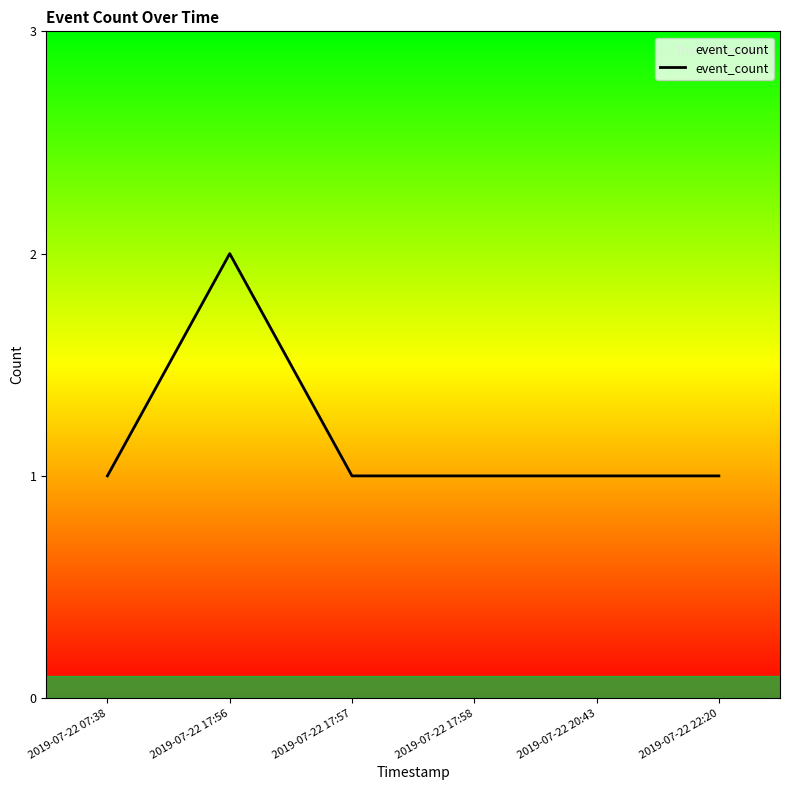

What position from the right is 2019-07-22 22:20?

1